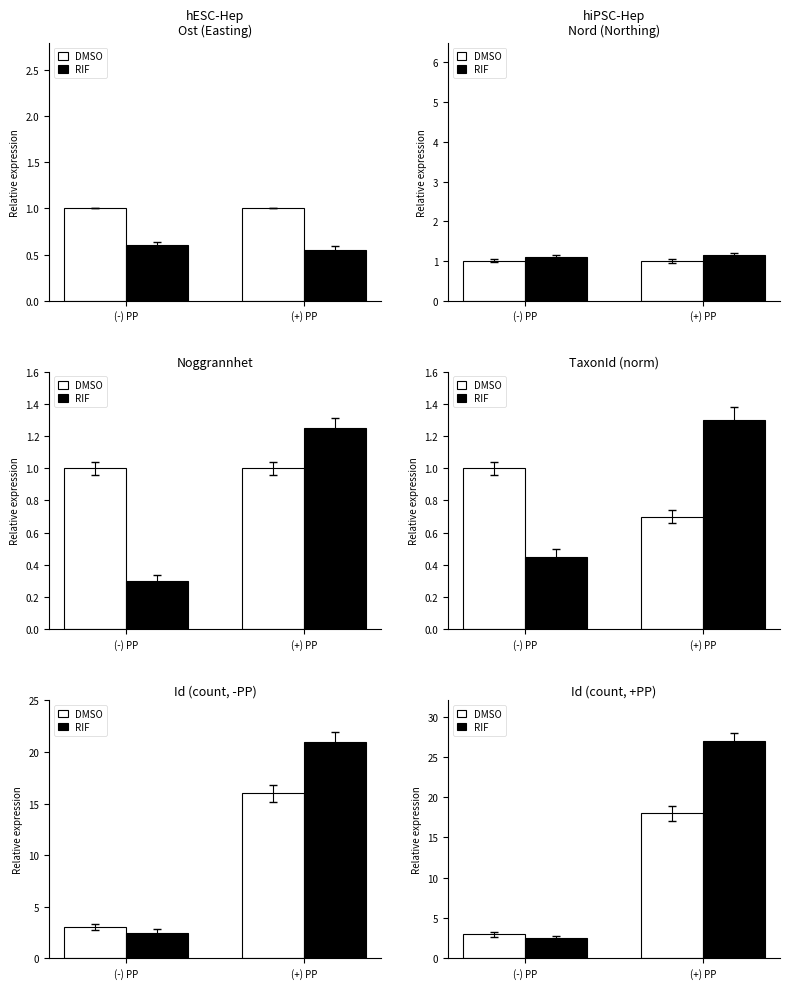

At which category is the sum across all series the highest?

(+) PP